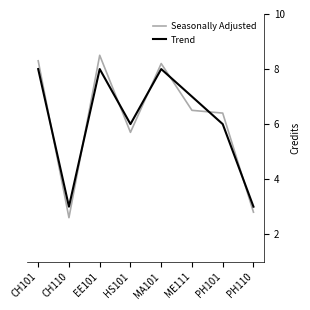

Which category has the highest value across all series?

EE101